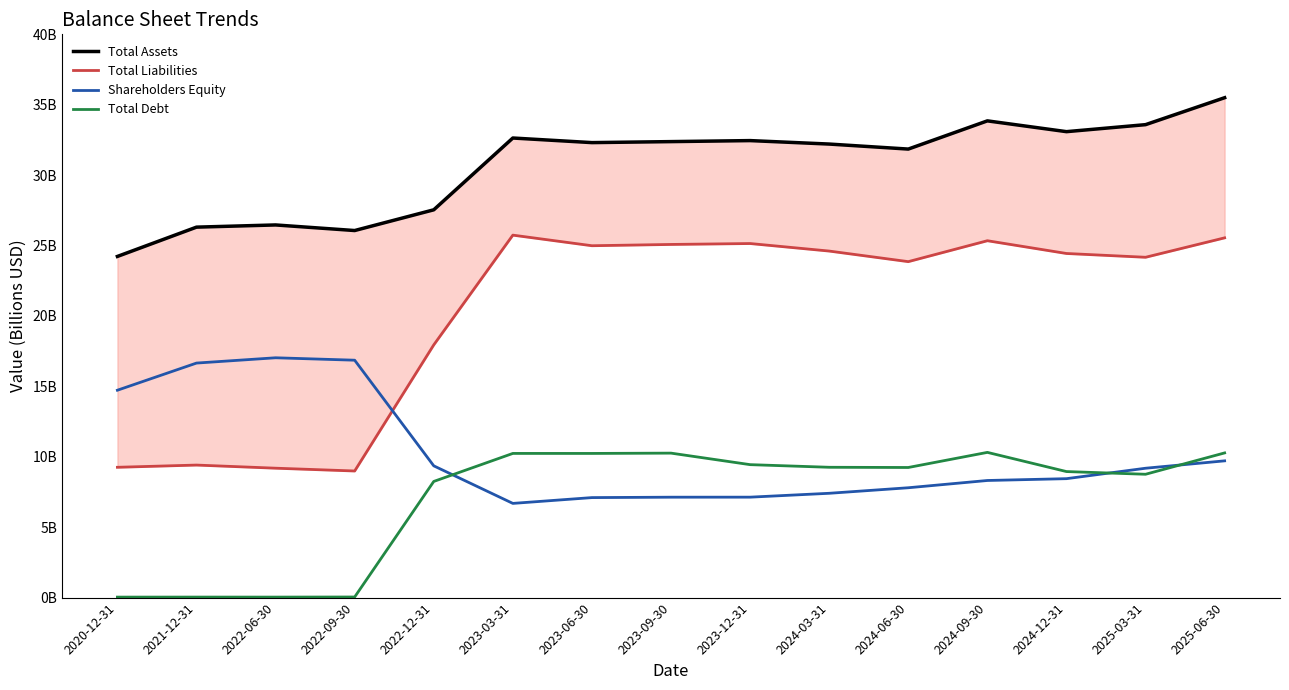

At which category does Shareholders Equity reach its first local peak?

2022-06-30